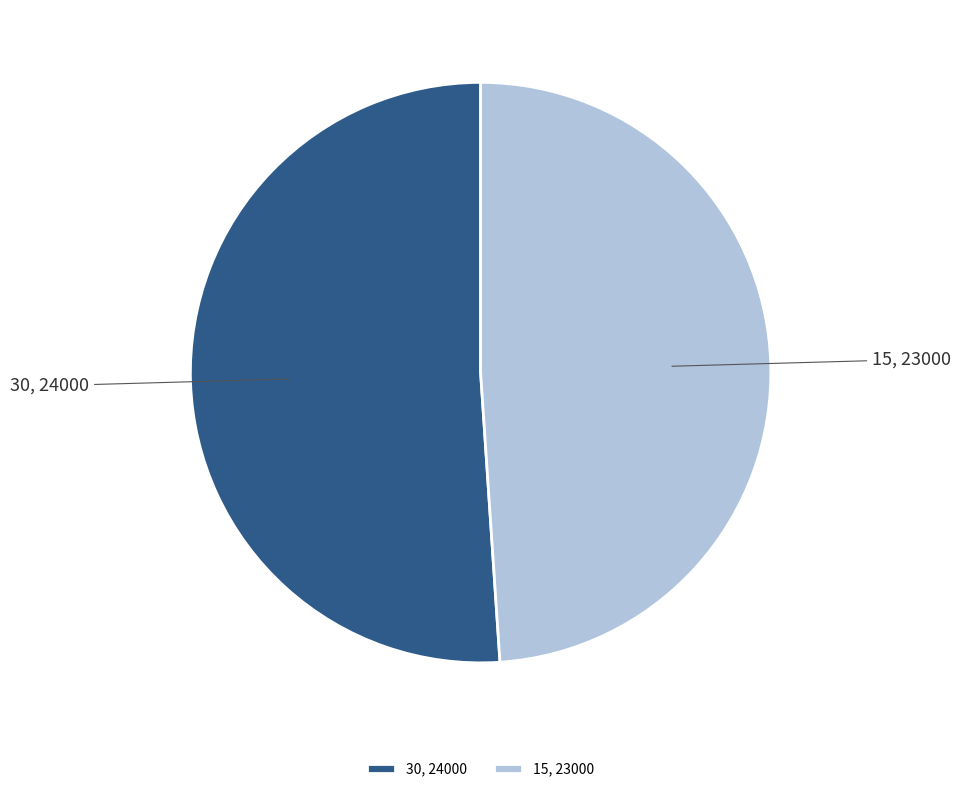

Rank the categories by value from highest to lowest.

30, 24000, 15, 23000